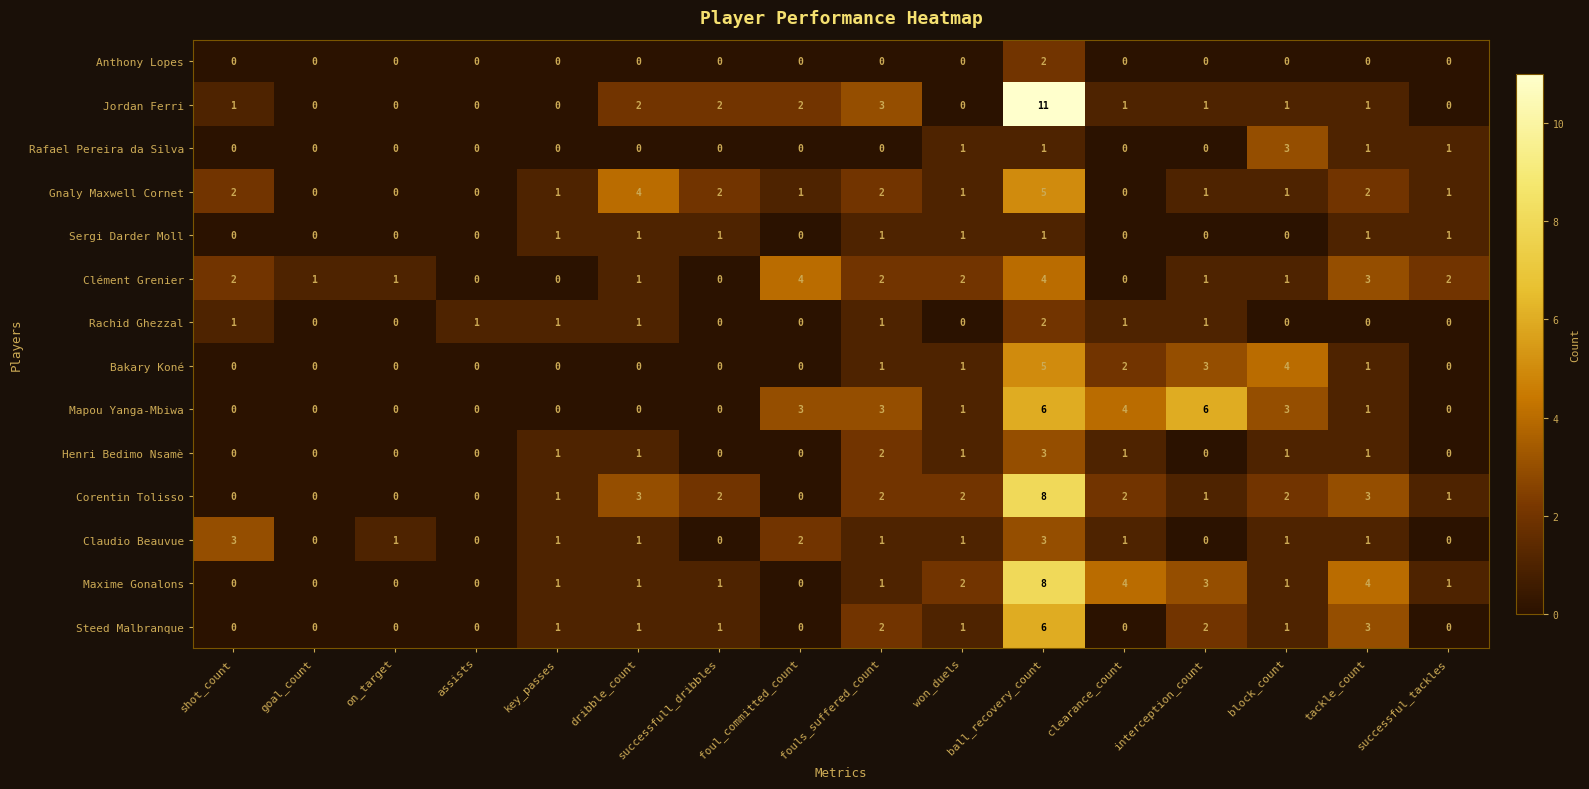

What is the difference between the maximum and minimum values in the Claudio Beauvue series?

3